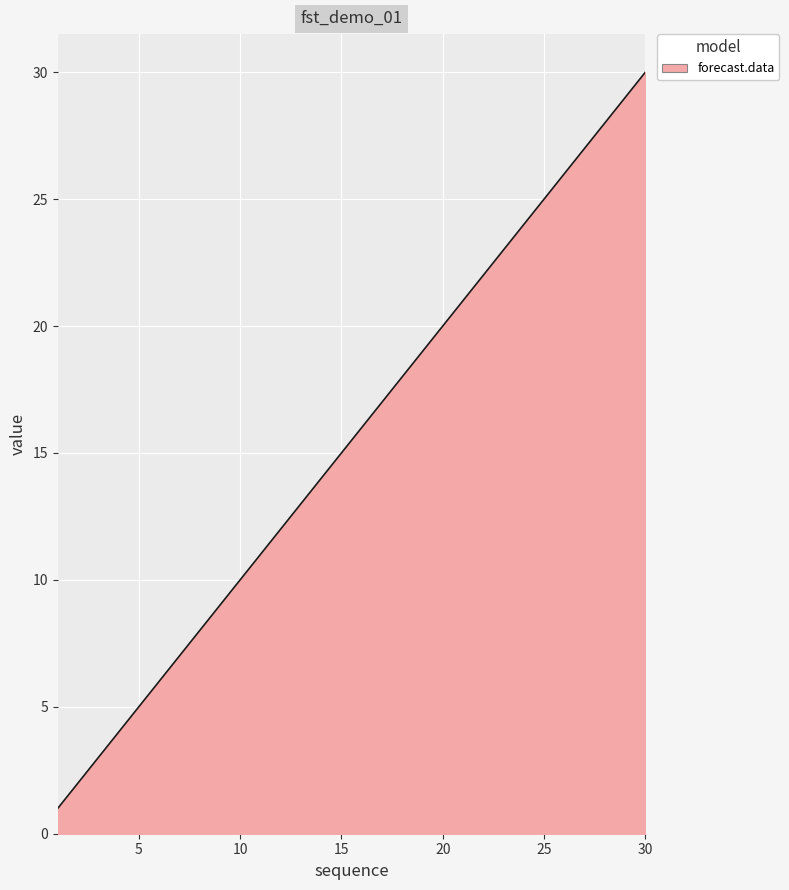

What is the maximum value shown in the chart?

30